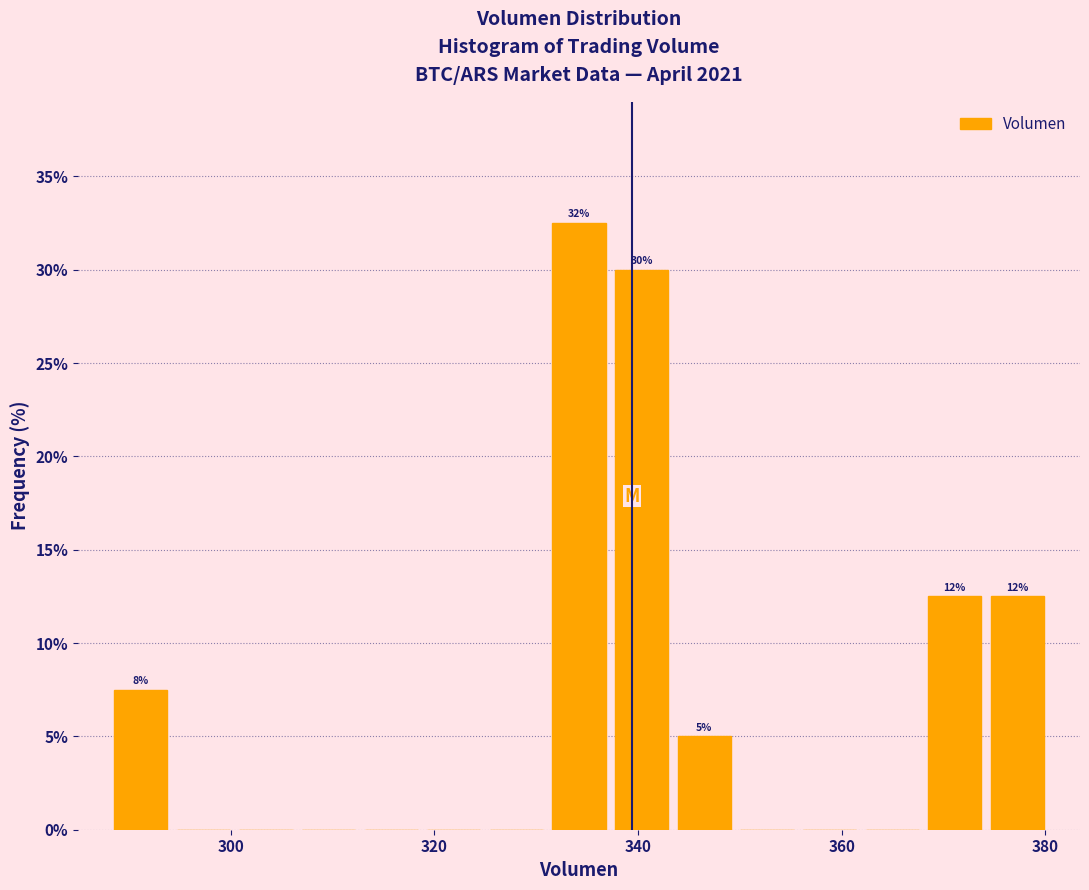

Around what value on the x-axis is the tallest bar? Give the approximate position of its centre, as read against the axis.

334